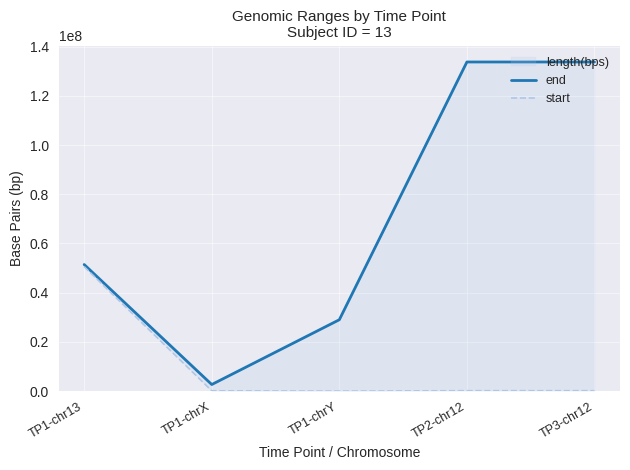

True or false: start and end cross at least once.

False